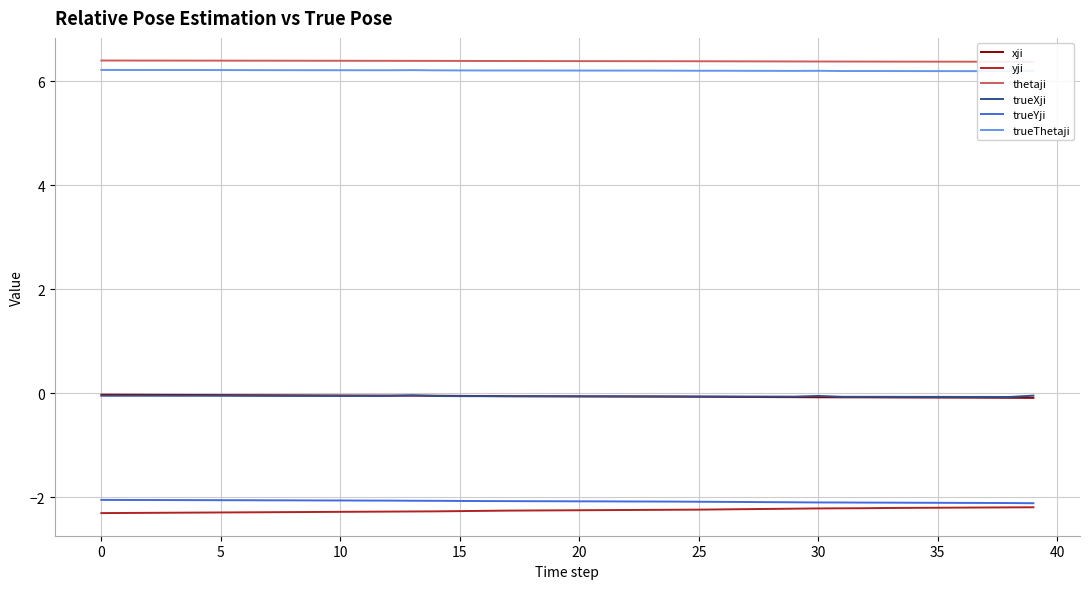

Reading left to right, extract all data points from this chart.

xji: -0.0	-0.0	-0.0	-0.0	-0.0	-0.0	-0.0	-0.0	-0.0	-0.0	-0.0	-0.0	-0.0	-0.0	-0.0	-0.0	-0.1	-0.1	-0.1	-0.1	-0.1	-0.1	-0.1	-0.1	-0.1	-0.1	-0.1	-0.1	-0.1	-0.1	-0.1	-0.1	-0.1	-0.1	-0.1	-0.1	-0.1	-0.1	-0.1	-0.1
yji: -2.3	-2.3	-2.3	-2.3	-2.3	-2.3	-2.3	-2.3	-2.3	-2.3	-2.3	-2.3	-2.3	-2.3	-2.3	-2.3	-2.3	-2.3	-2.3	-2.2	-2.2	-2.2	-2.2	-2.2	-2.2	-2.2	-2.2	-2.2	-2.2	-2.2	-2.2	-2.2	-2.2	-2.2	-2.2	-2.2	-2.2	-2.2	-2.2	-2.2
thetaji: 6.4	6.4	6.4	6.4	6.4	6.4	6.4	6.4	6.4	6.4	6.4	6.4	6.4	6.4	6.4	6.4	6.4	6.4	6.4	6.4	6.4	6.4	6.4	6.4	6.4	6.4	6.4	6.4	6.4	6.4	6.4	6.4	6.4	6.4	6.4	6.4	6.4	6.4	6.4	6.4
trueXji: -0.0	-0.0	-0.0	-0.0	-0.0	-0.0	-0.0	-0.0	-0.0	-0.0	-0.0	-0.0	-0.0	-0.0	-0.1	-0.1	-0.1	-0.1	-0.1	-0.1	-0.1	-0.1	-0.1	-0.1	-0.1	-0.1	-0.1	-0.1	-0.1	-0.1	-0.0	-0.1	-0.1	-0.1	-0.1	-0.1	-0.1	-0.1	-0.1	-0.0
trueYji: -2.0	-2.0	-2.0	-2.1	-2.1	-2.1	-2.1	-2.1	-2.1	-2.1	-2.1	-2.1	-2.1	-2.1	-2.1	-2.1	-2.1	-2.1	-2.1	-2.1	-2.1	-2.1	-2.1	-2.1	-2.1	-2.1	-2.1	-2.1	-2.1	-2.1	-2.1	-2.1	-2.1	-2.1	-2.1	-2.1	-2.1	-2.1	-2.1	-2.1
trueThetaji: 6.2	6.2	6.2	6.2	6.2	6.2	6.2	6.2	6.2	6.2	6.2	6.2	6.2	6.2	6.2	6.2	6.2	6.2	6.2	6.2	6.2	6.2	6.2	6.2	6.2	6.2	6.2	6.2	6.2	6.2	6.2	6.2	6.2	6.2	6.2	6.2	6.2	6.2	6.2	6.2